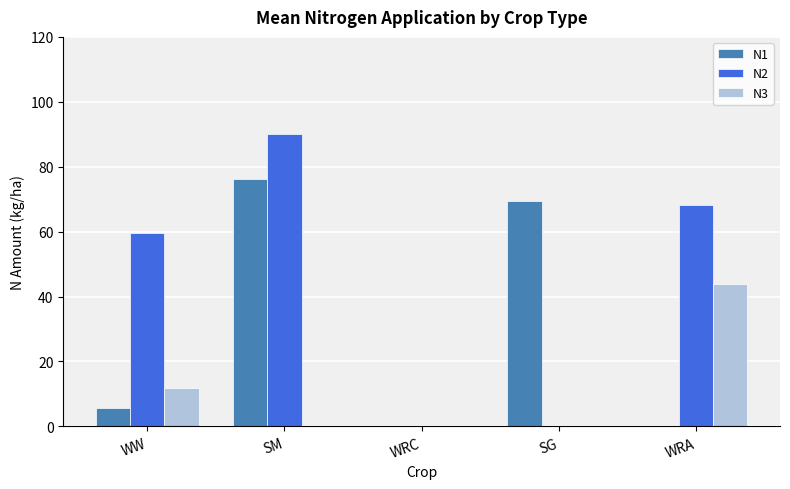

The N2 series shows 0.0 at WRC. True or false?

True